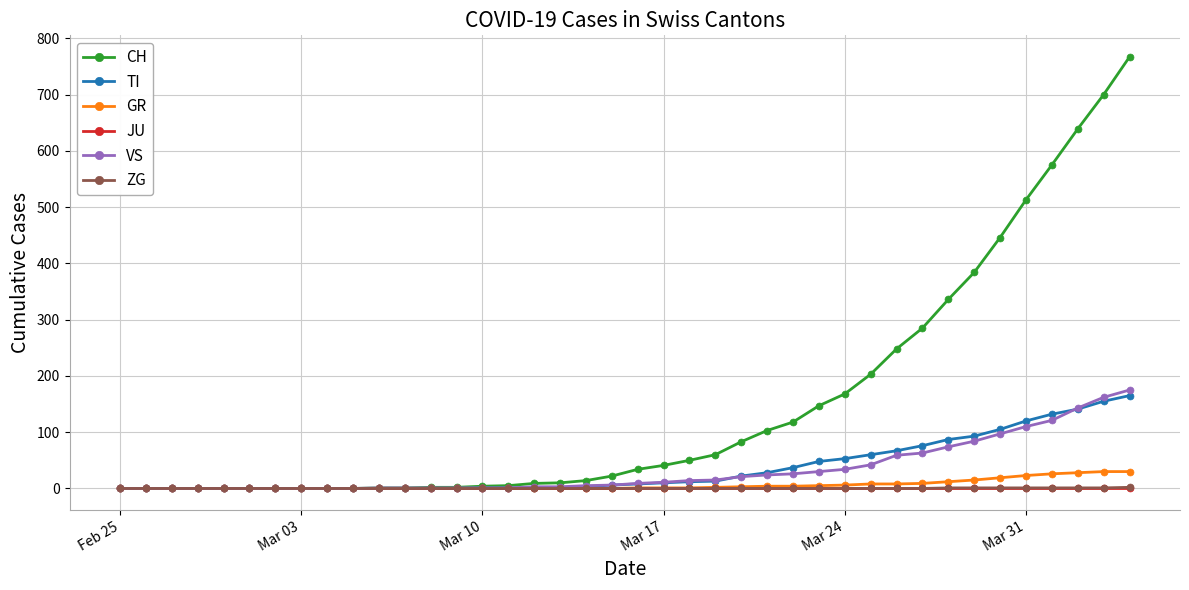

Which series has the largest range (max minus min)?

CH